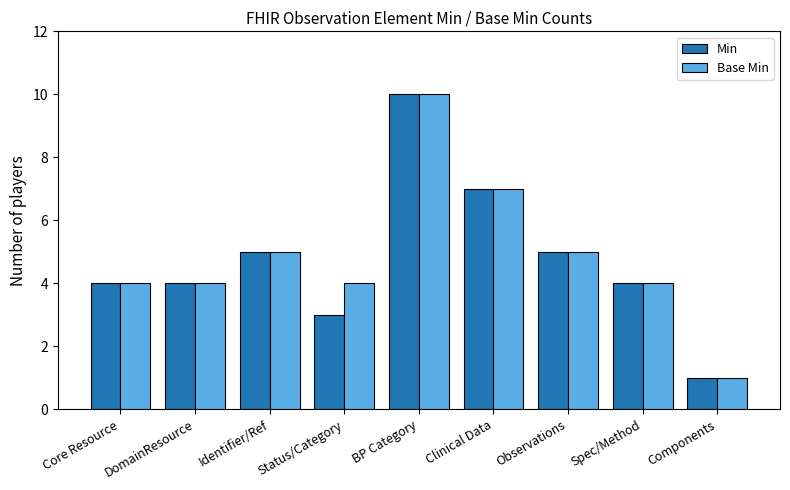

What is the sum of all Base Min values?

44